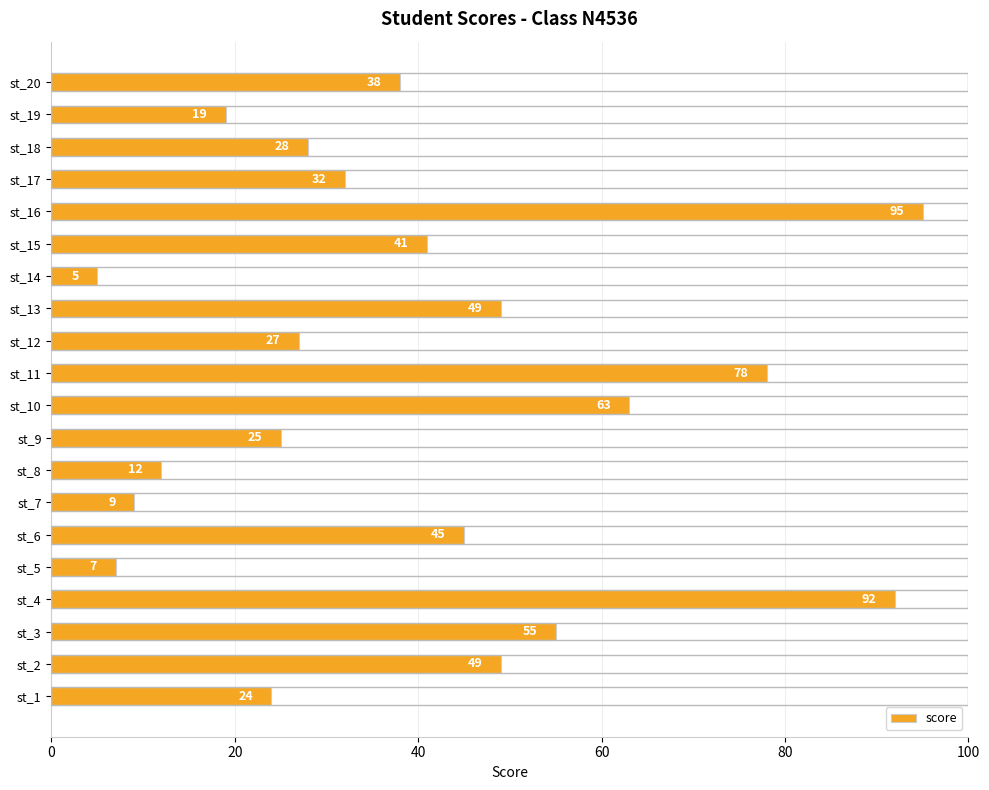

Read the value at st_17, to the nearest 5.

30